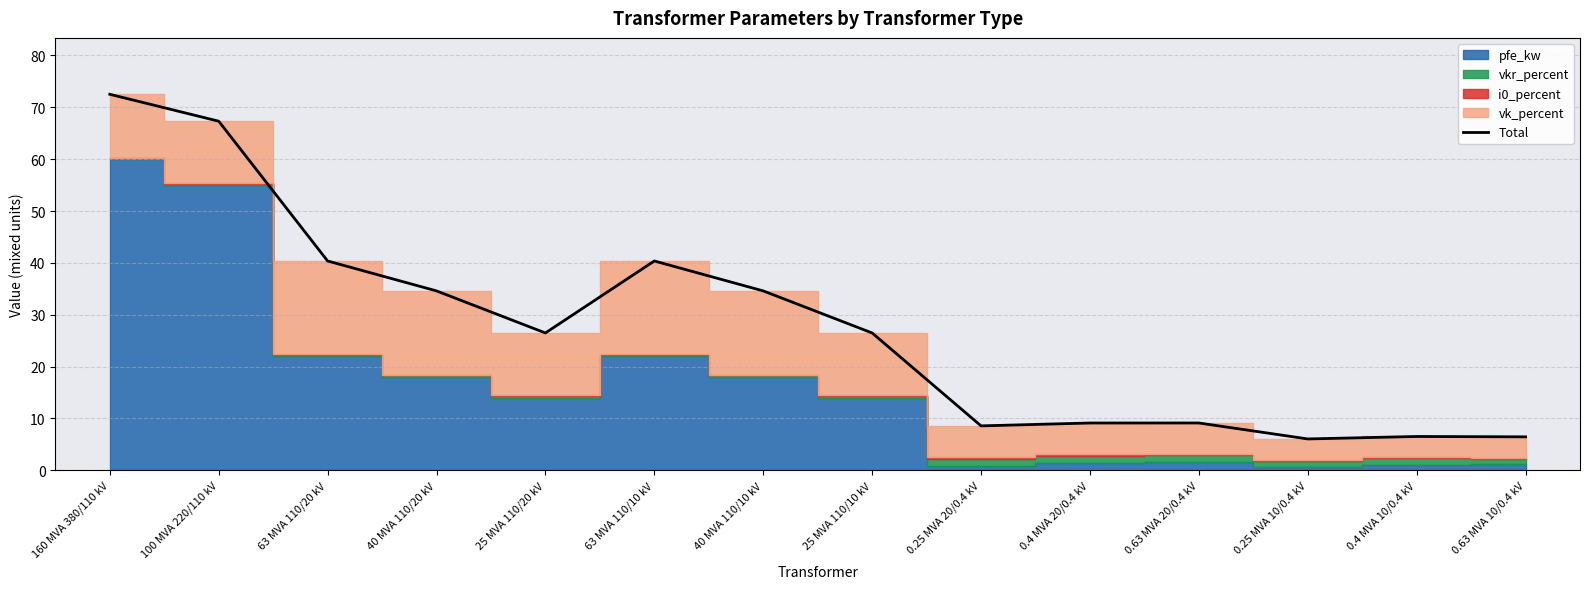

What is the sum of the values at 0.63 MVA 20/0.4 kV and 100 MVA 220/110 kV?

76.4